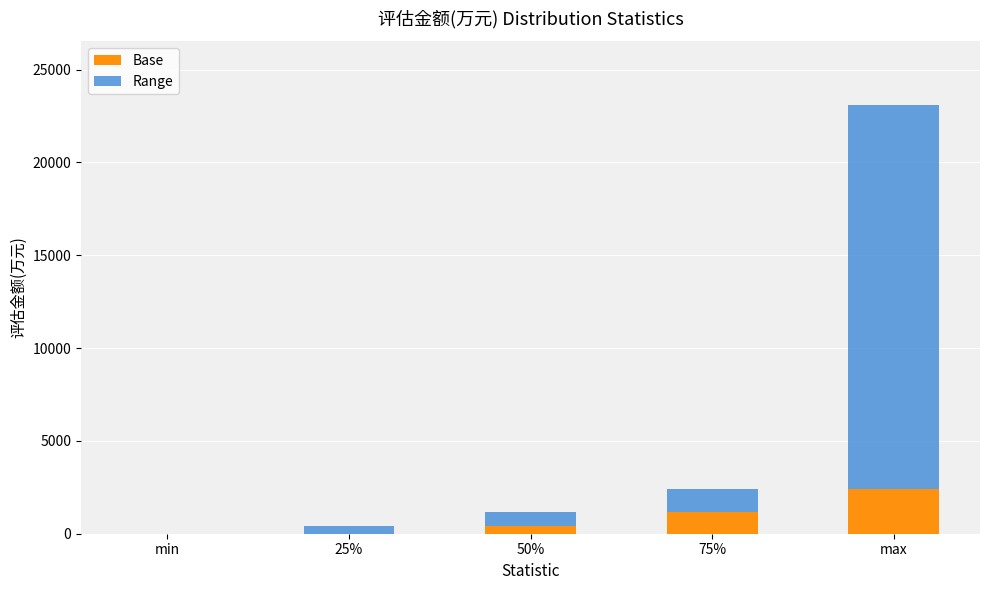

How many series are shown in this chart?

2